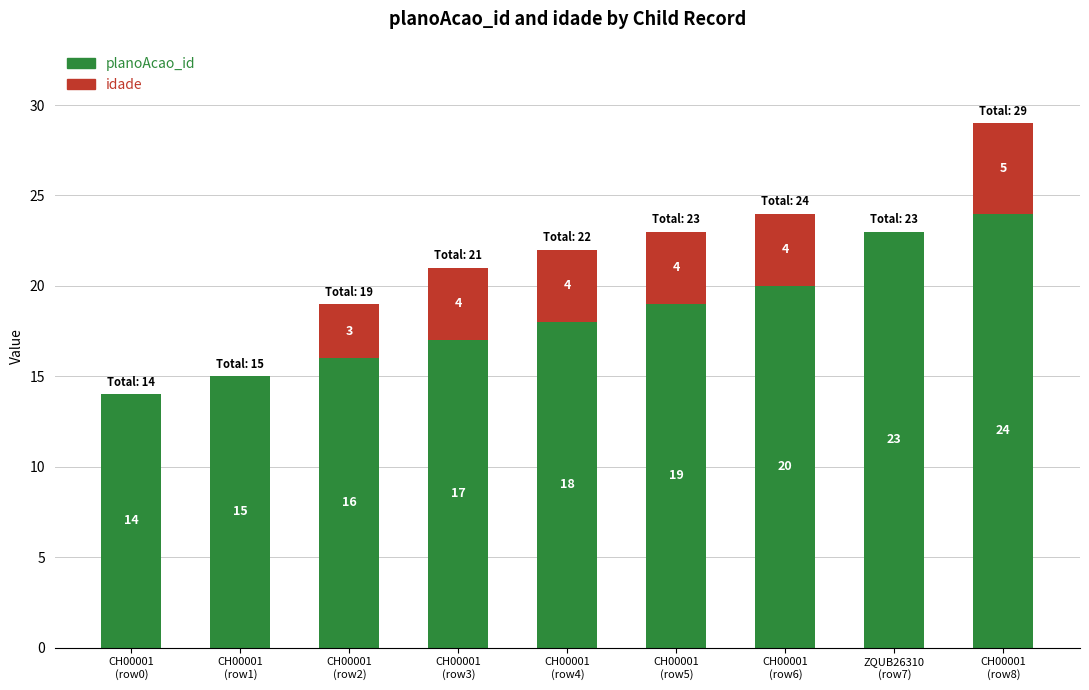

Is it true that planoAcao_id equals 24 at CH00001
(row8)?

True